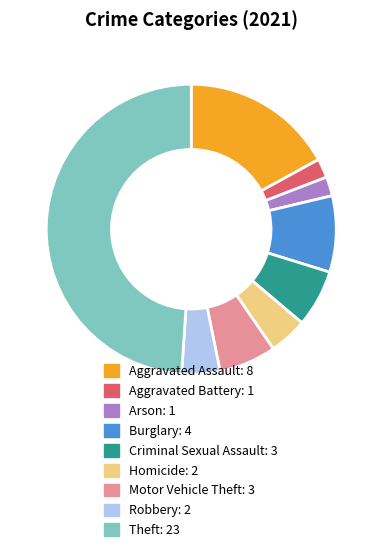

Count the number of slices in the pie.

9